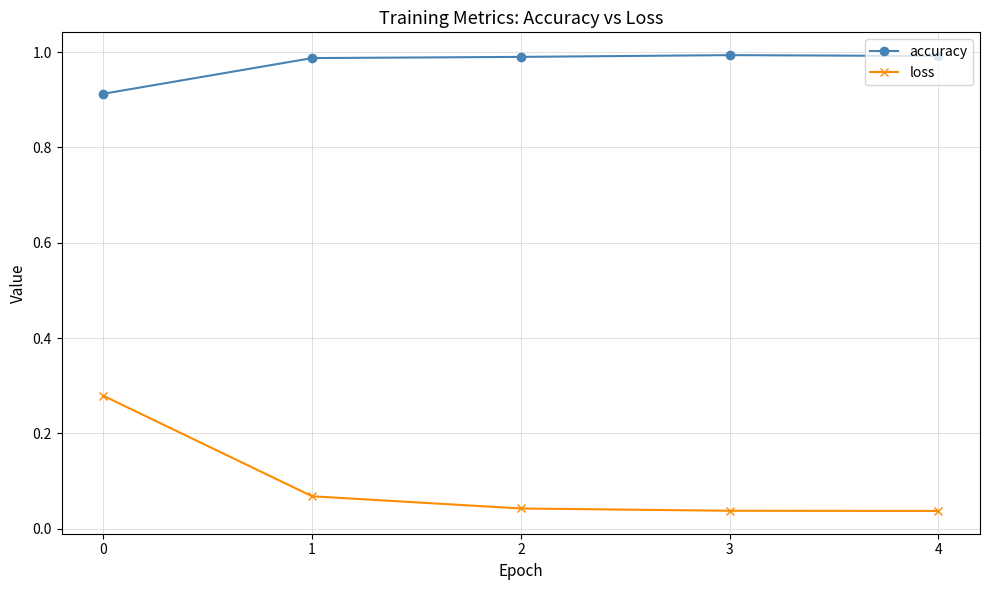

What are all the series names shown in the legend?

accuracy, loss